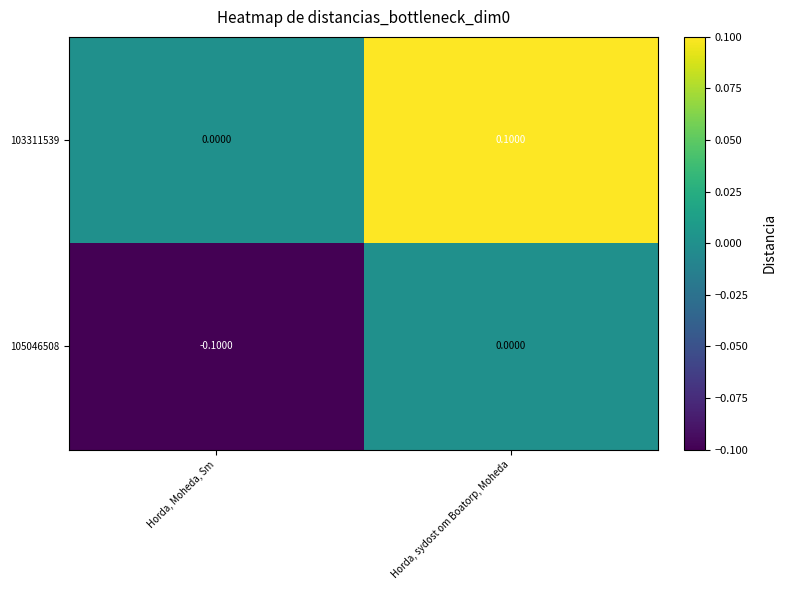

List the series in order of their peak value, lowest first.

105046508, 103311539